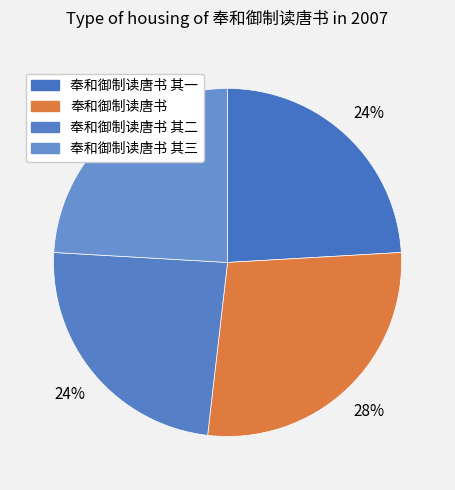

What percentage is the 奉和御制读唐书 其三 slice, to the nearest percent?

24%